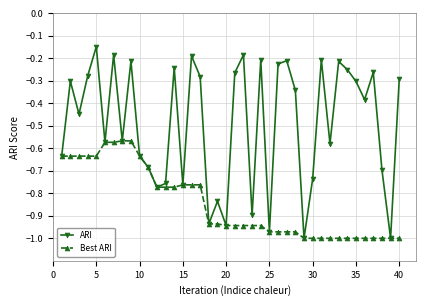

Which series has the widest spread of values?

ARI